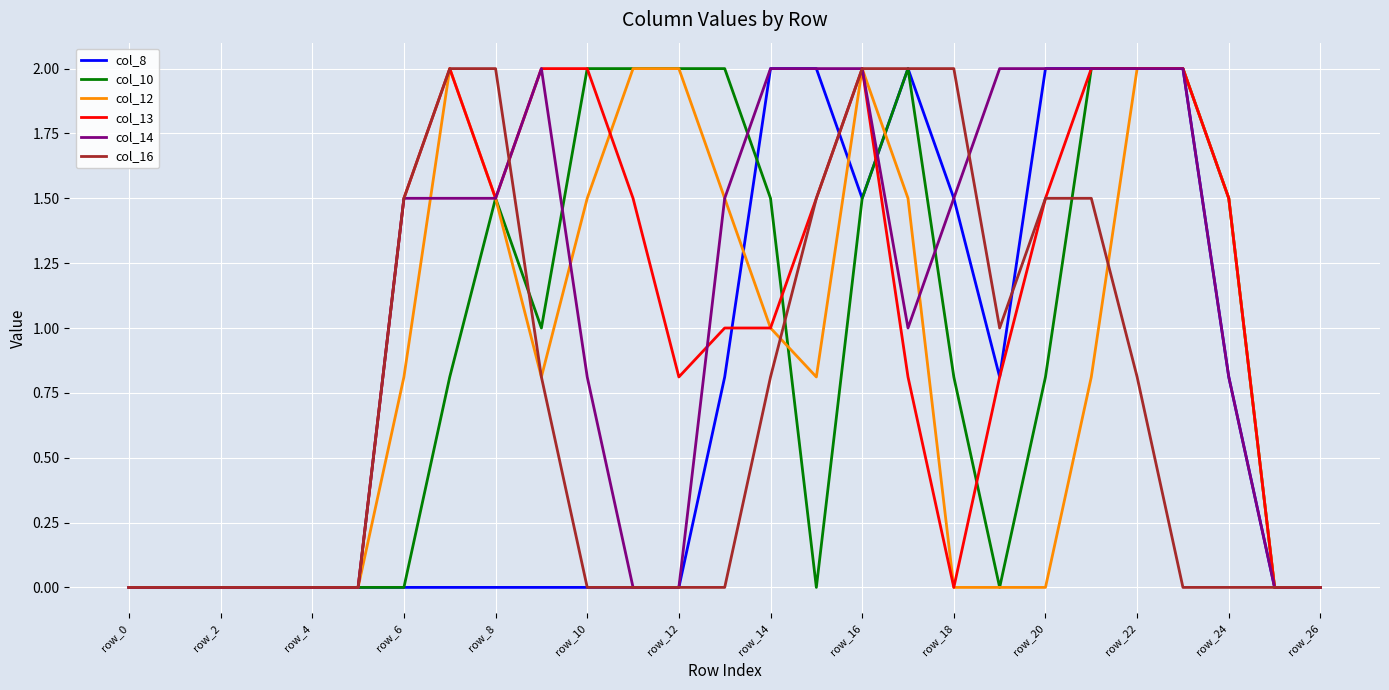

What is the highest value of the col_14 series?

2.0